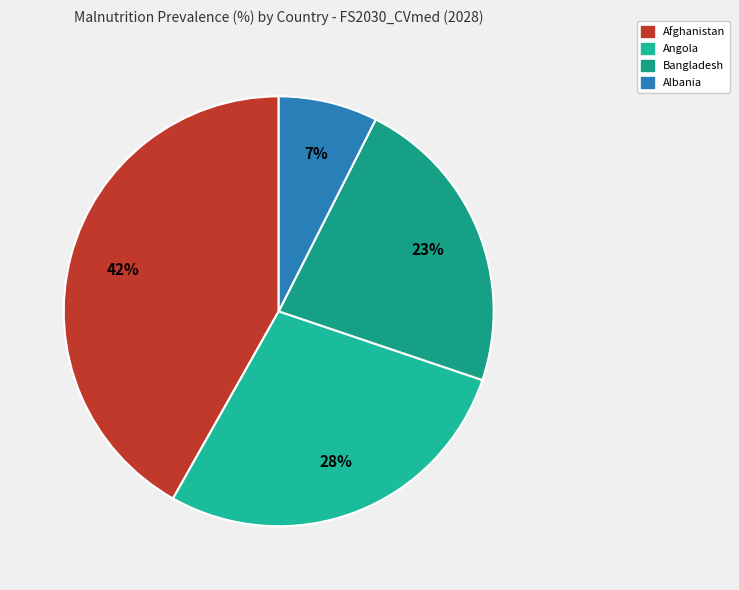

Count the number of slices in the pie.

4